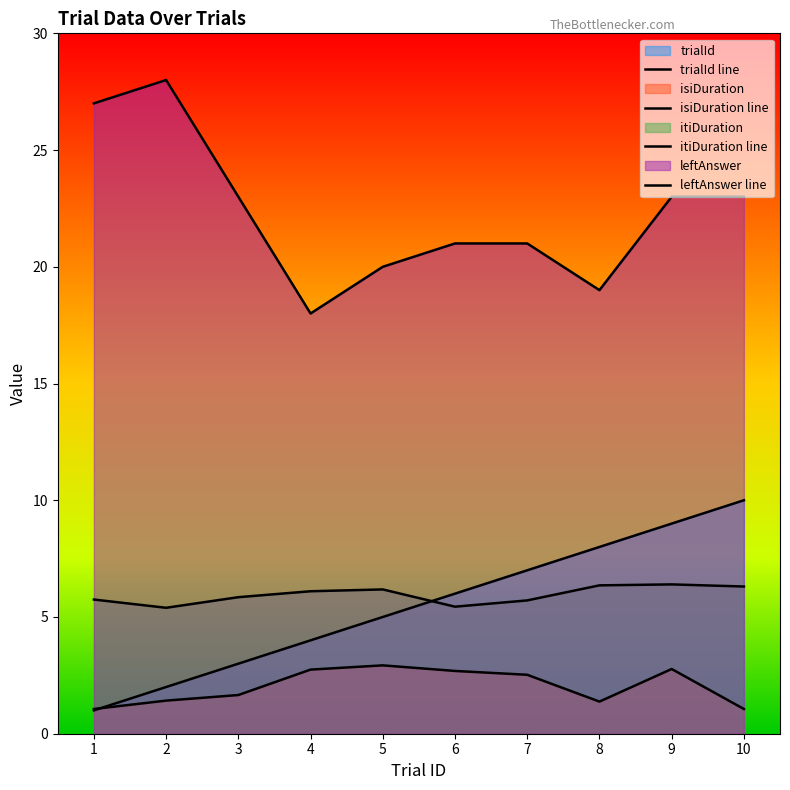

Which series has the largest total across all categories?

leftAnswer